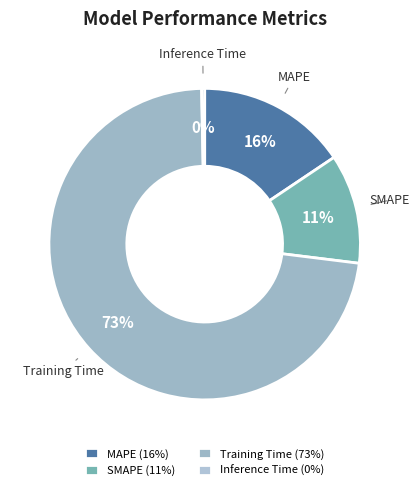

Count the number of slices in the pie.

4